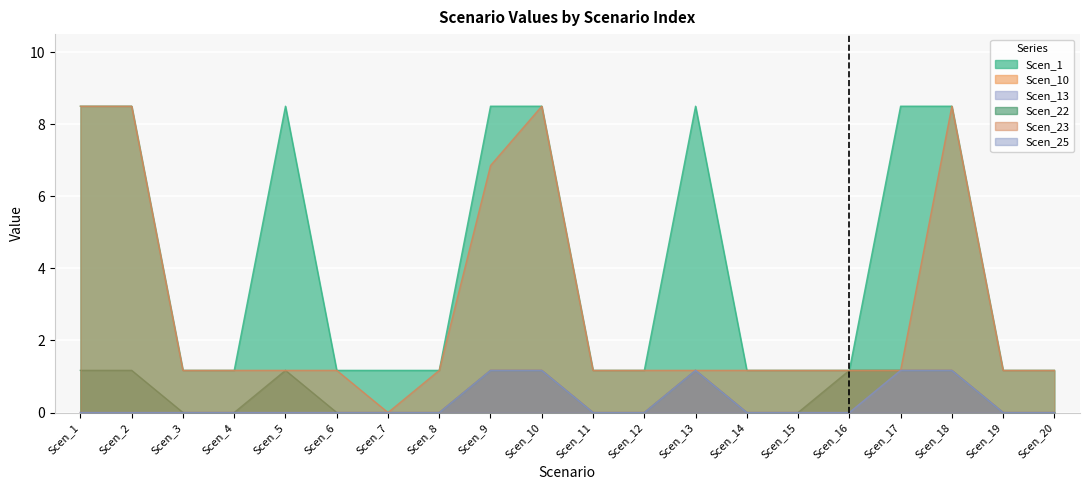

Between Scen_16 and Scen_7, which is larger?

Scen_16